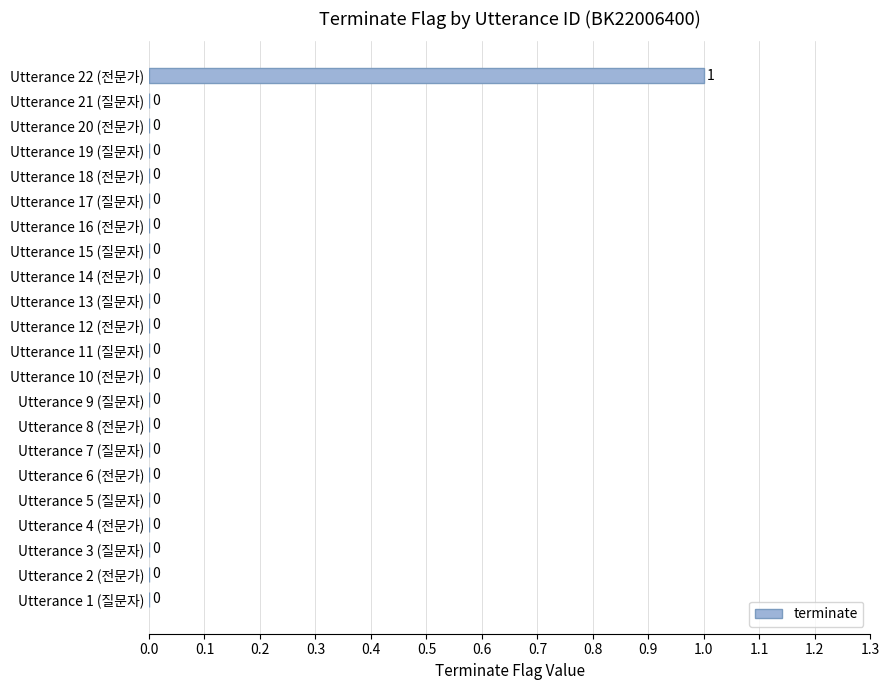

True or false: the data shows 0 at Utterance 4 (전문가).

True